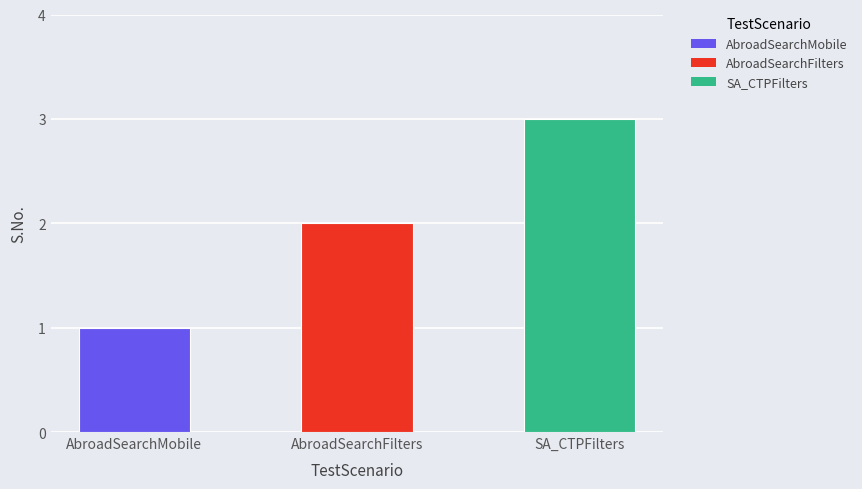

Are the bars grouped side by side (vs. stacked)?

No